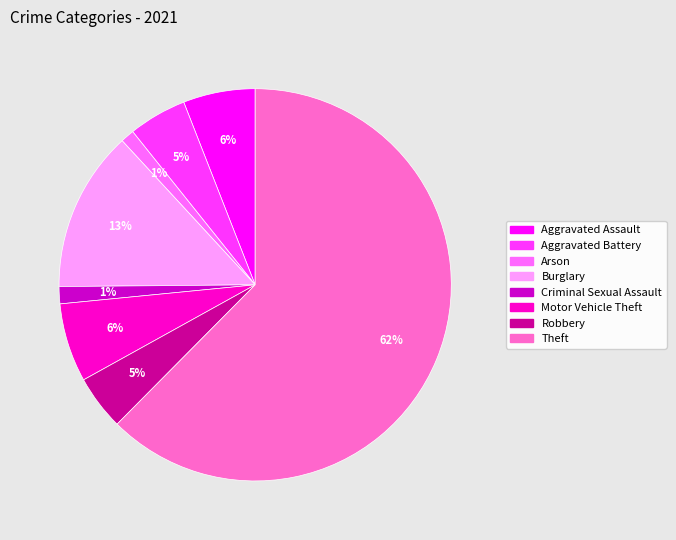

To the nearest percent, what is the average slice percentage?

12%